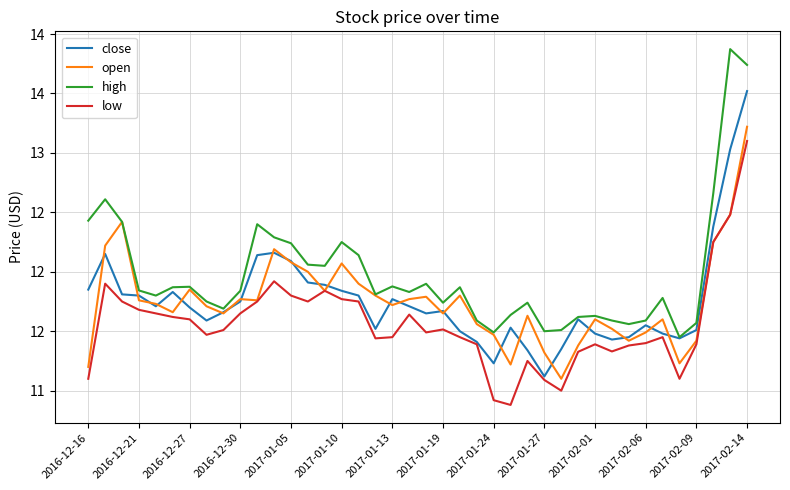

True or false: high and open intersect in this chart.

False